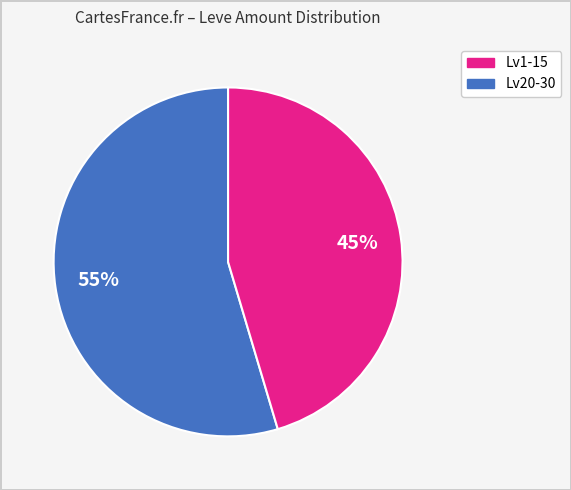

Is there any slice that represents more than half of the pie?

Yes